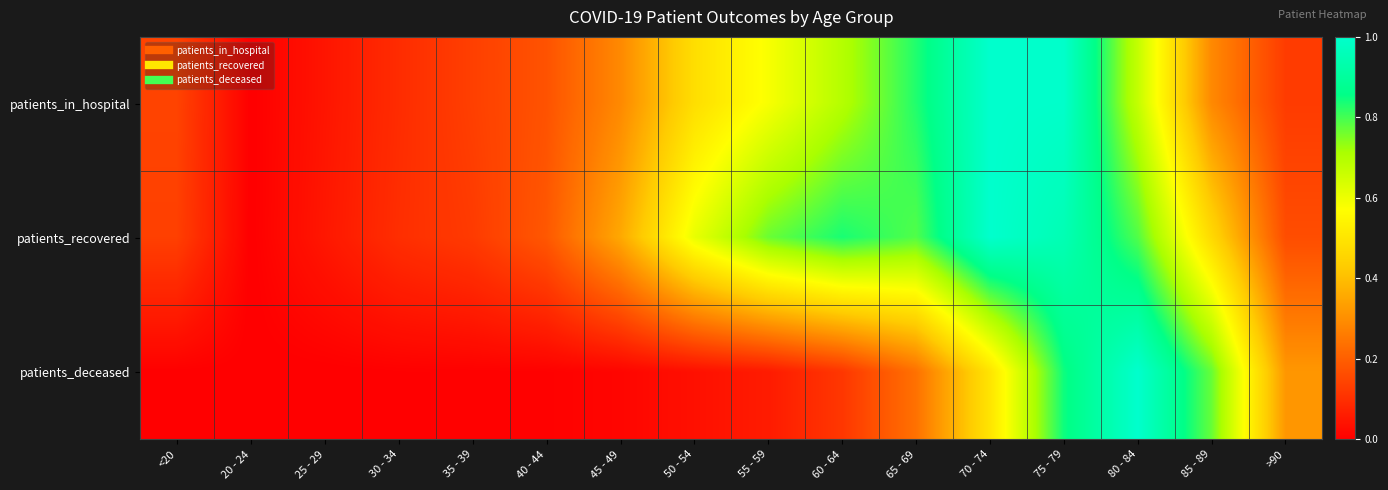

At 20 - 24, list the series in order from largest to smallest.

patients_in_hospital, patients_recovered, patients_deceased